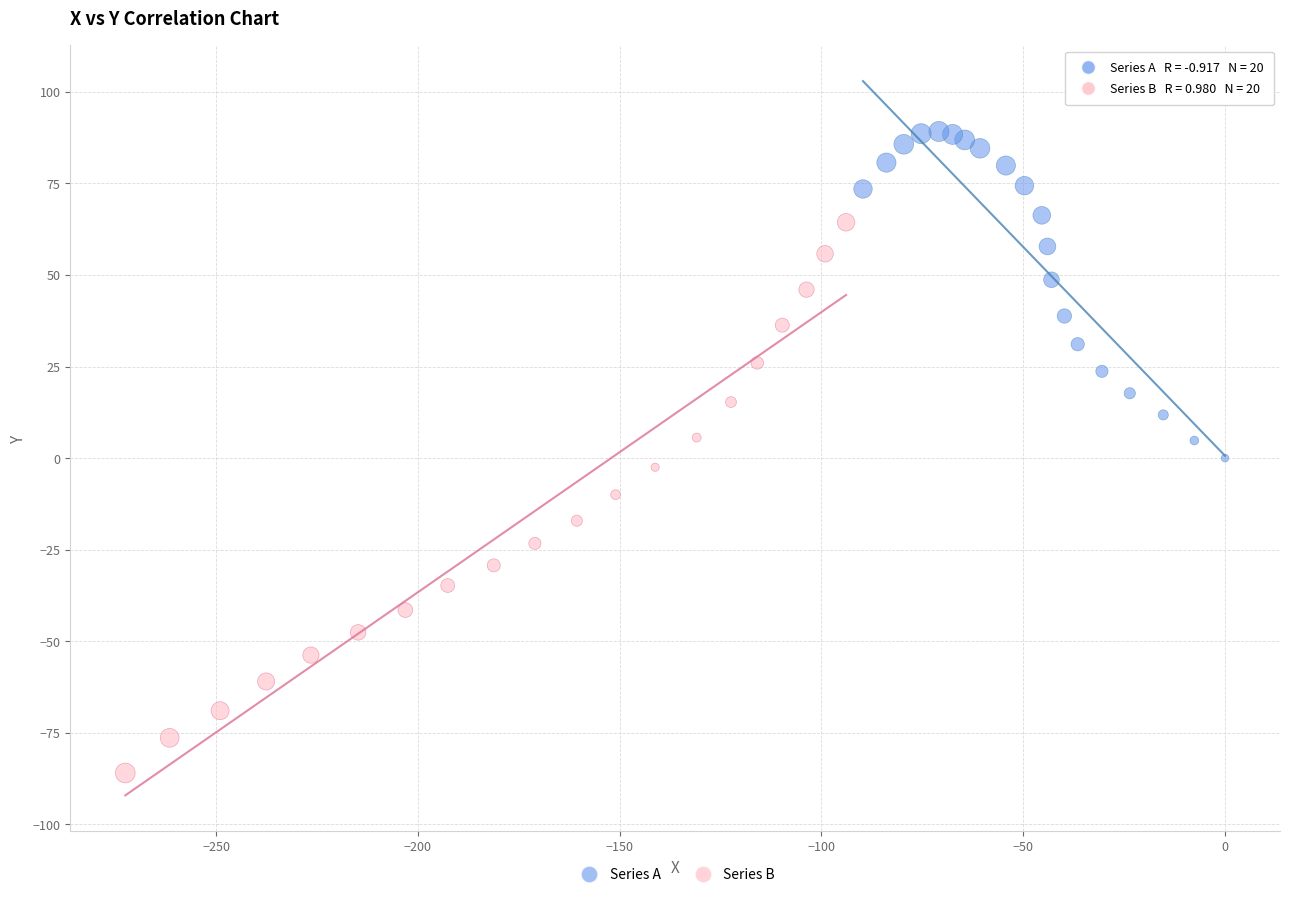

Which series reaches the maximum Y coordinate?

Series A